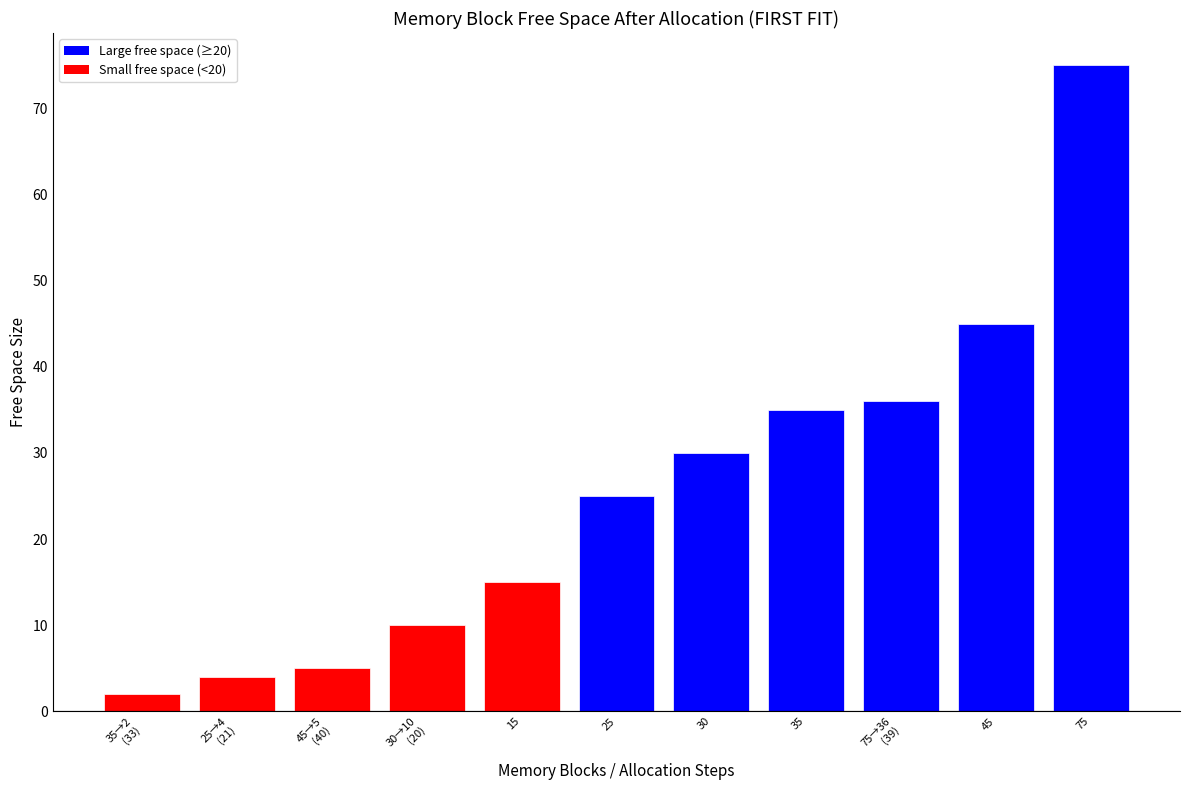

Which label corresponds to the smallest value in the chart?

35→2
(33)